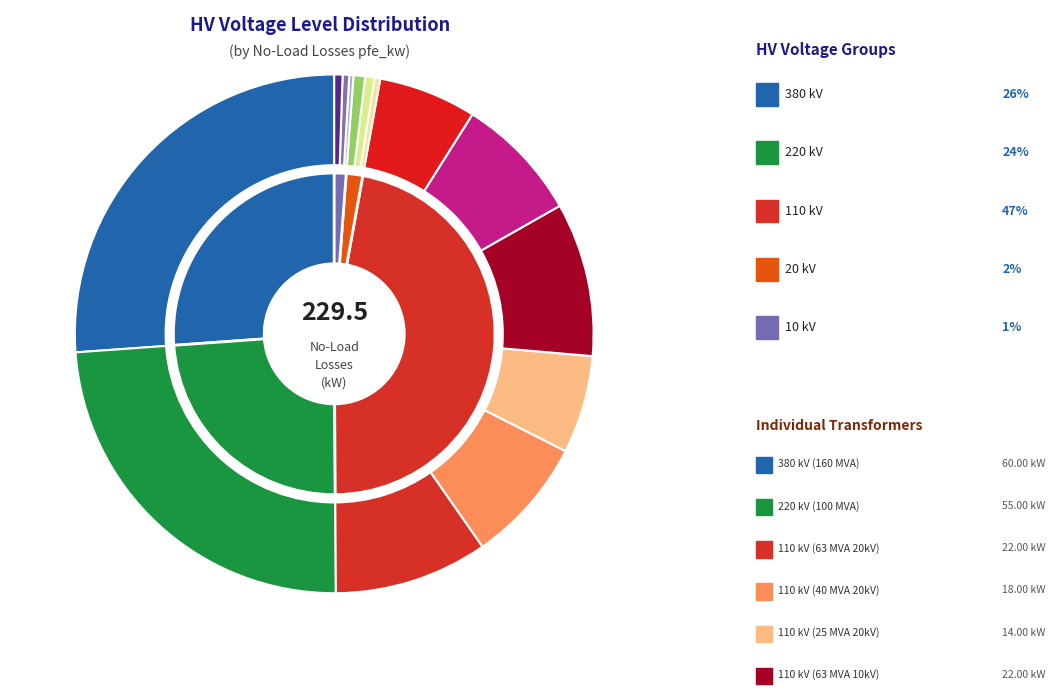

Does 220 represent more than half of the total?

No